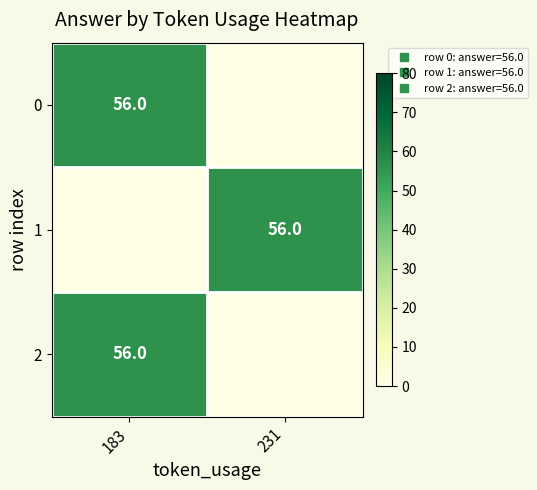

What is the total value across all series at 183?

112